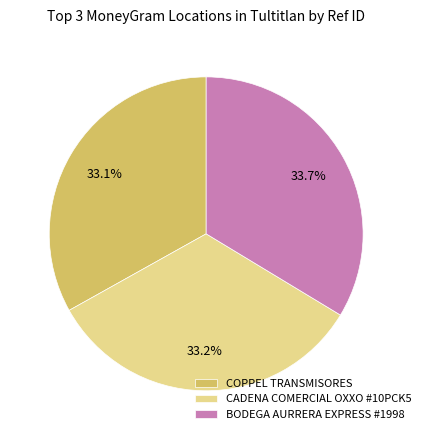

To the nearest percent, what percentage of the pie is CADENA COMERCIAL OXXO #10PCK5?

33%